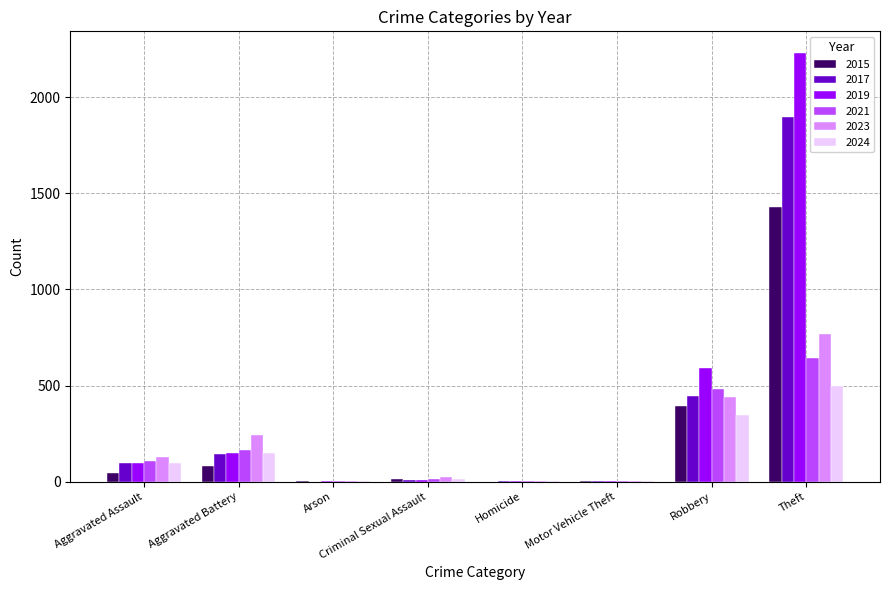

True or false: 2023 has a value of 999 at Theft.

False